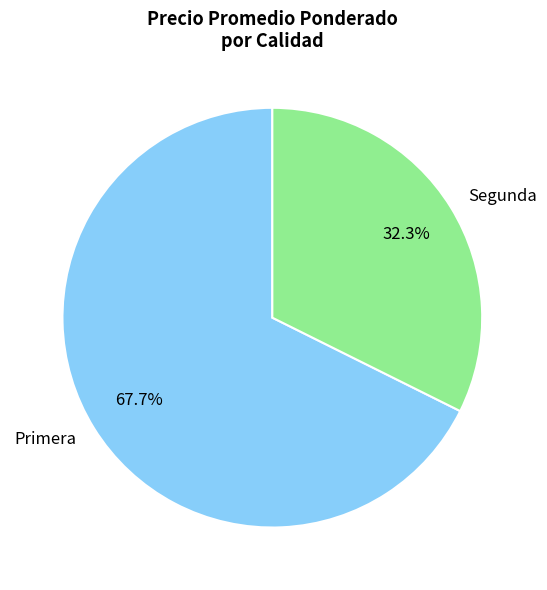

To the nearest percent, what percentage of the pie is Primera?

68%